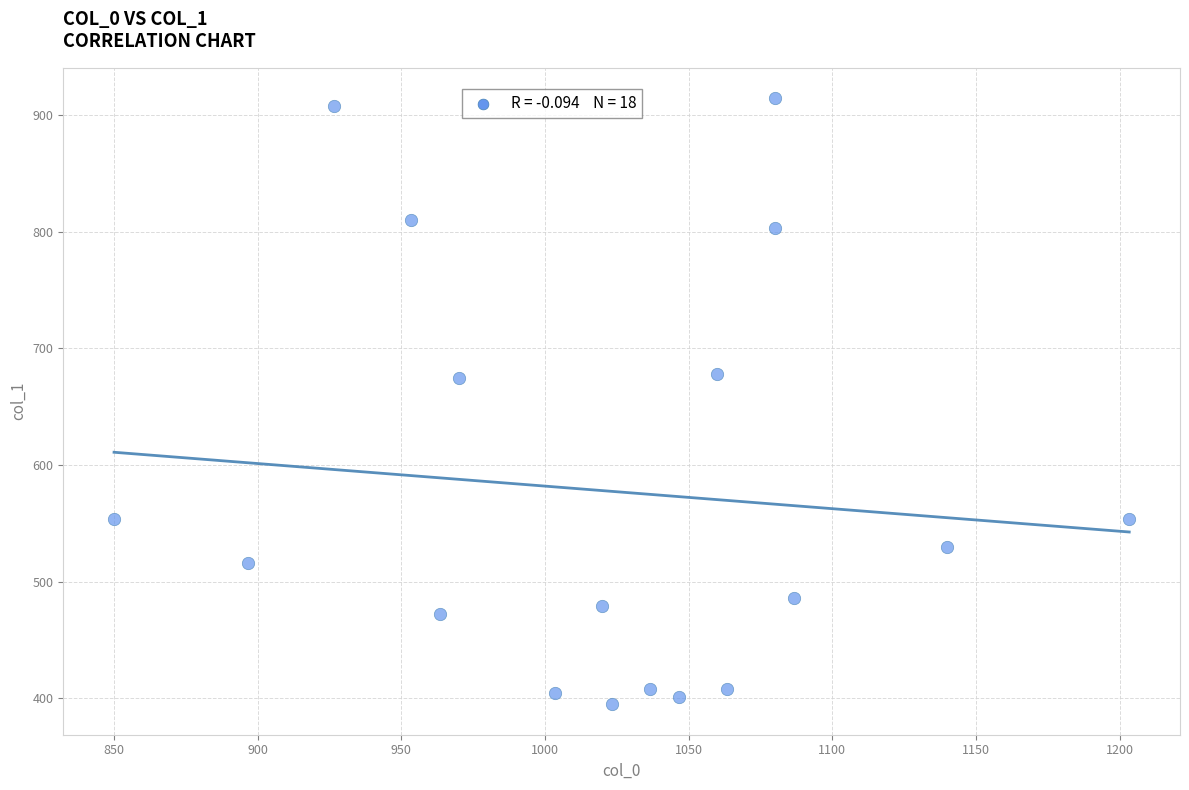

What is the range of X values (max minus min)?

353.3